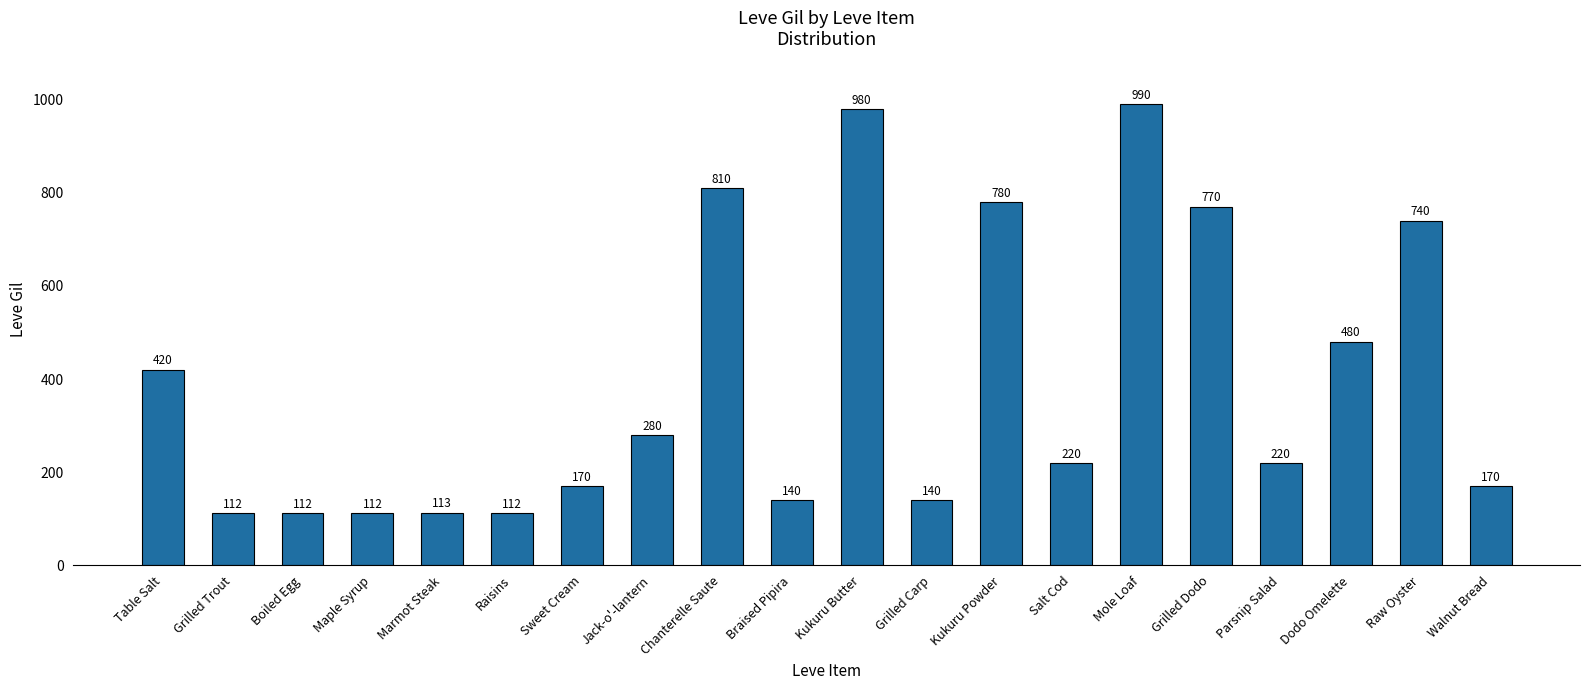

What is the label of the 1st bar from the right?

Walnut Bread